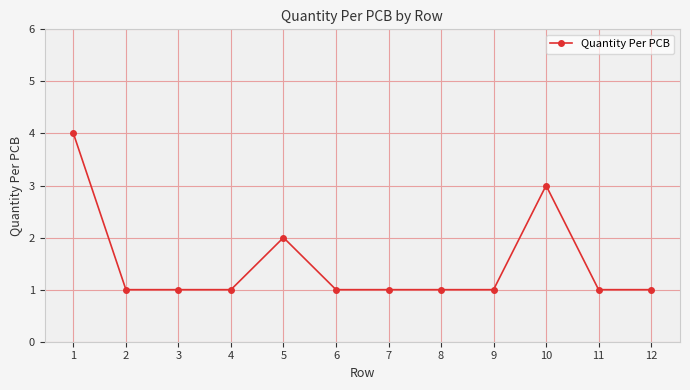

What is the sum of all values?

18